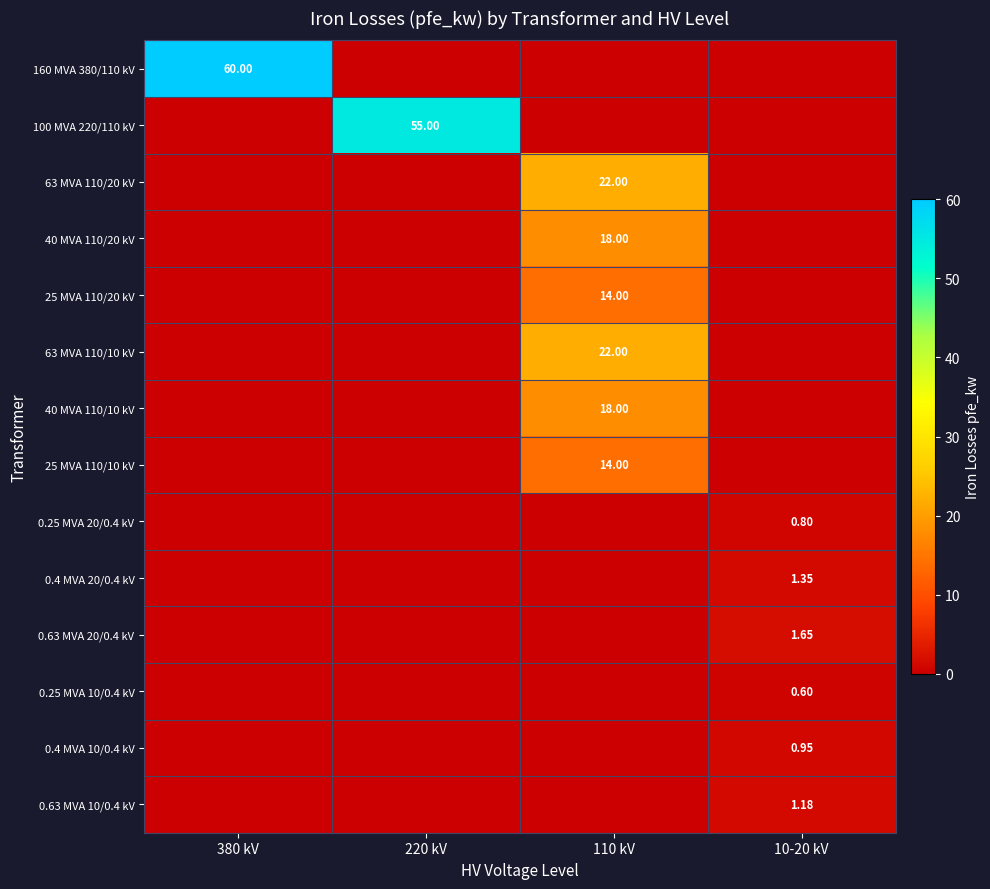

True or false: 0.63 MVA 10/0.4 kV has a value of 0.8 at 110 kV.

False